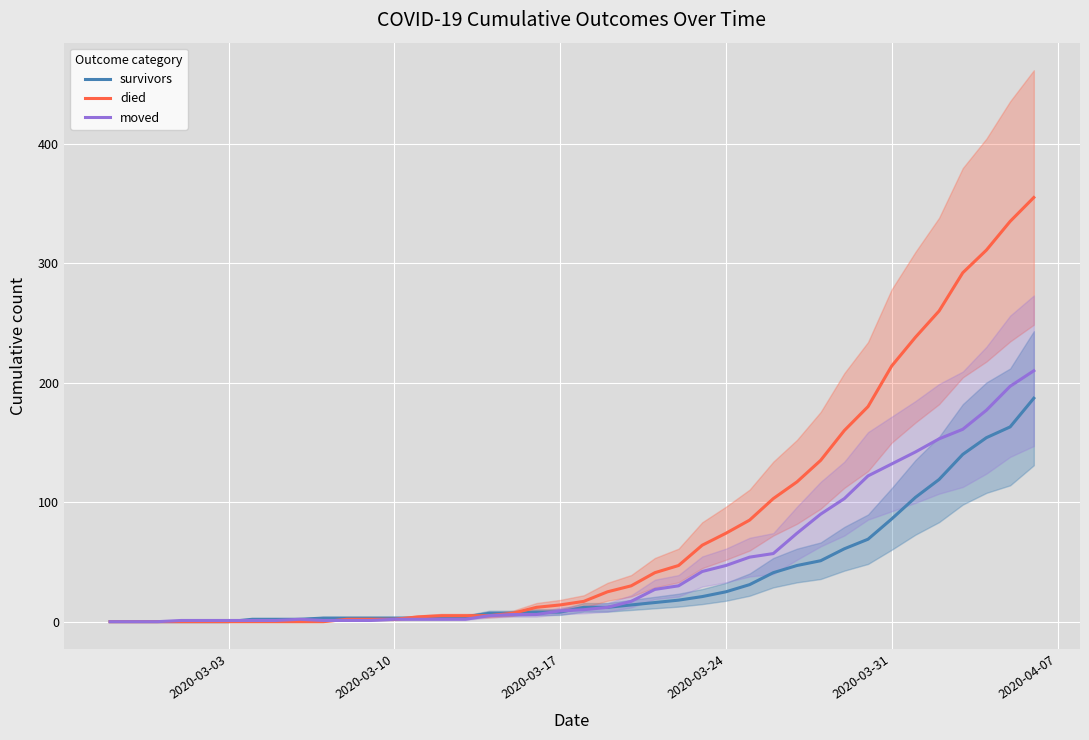

What is the maximum value for moved?

210